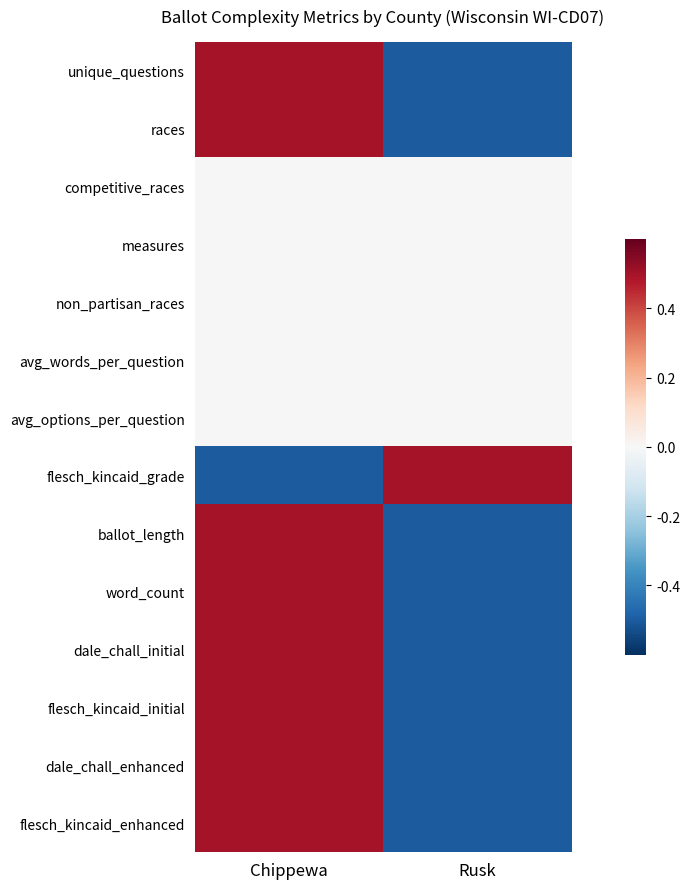

Which has a higher value, Rusk or Chippewa?

Chippewa